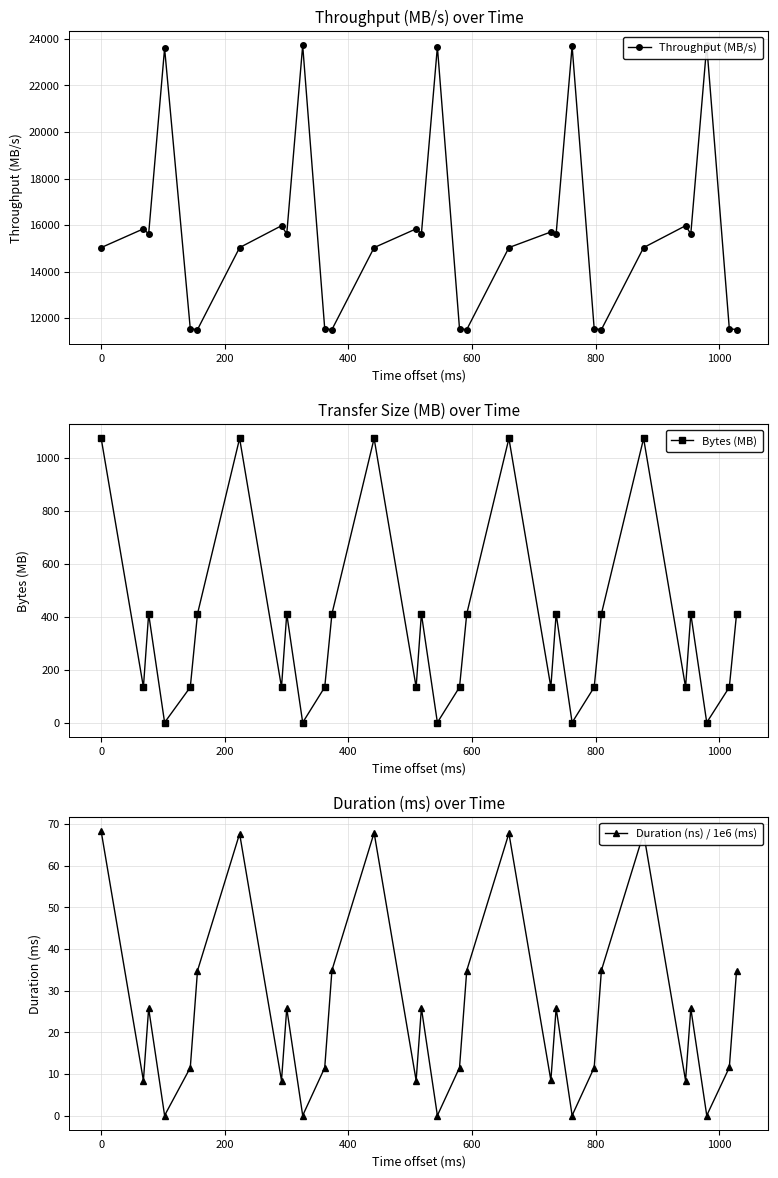

True or false: Duration (ns) / 1e6 (ms) and Throughput (MB/s) cross at least once.

False